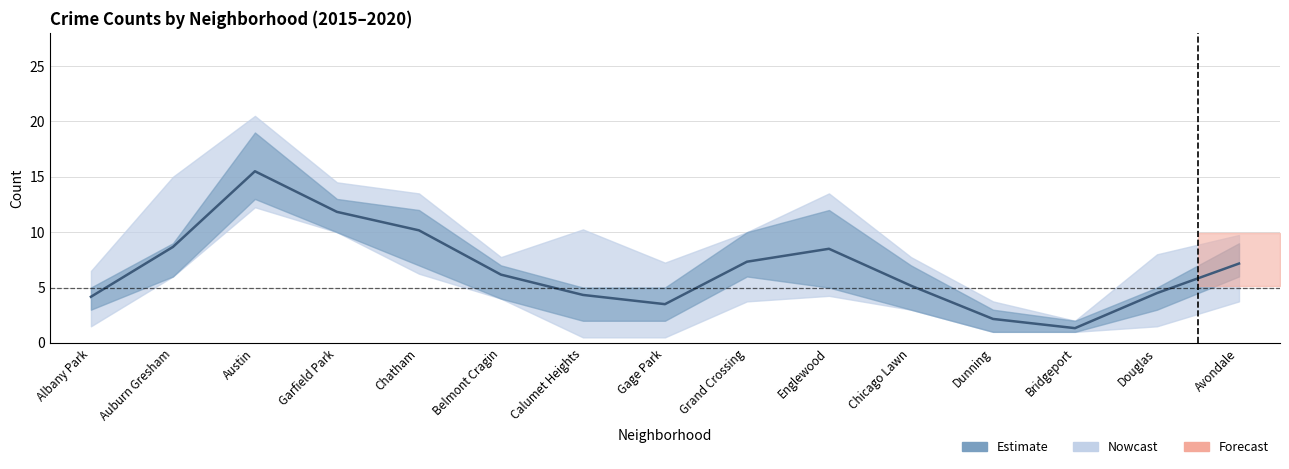

What is the change in value from Douglas to Avondale?

+2.7